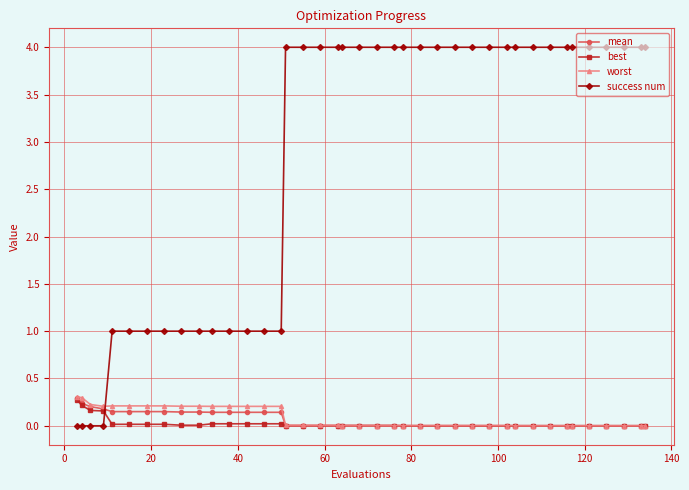

At how many categories does at least one series exceed 2?

25